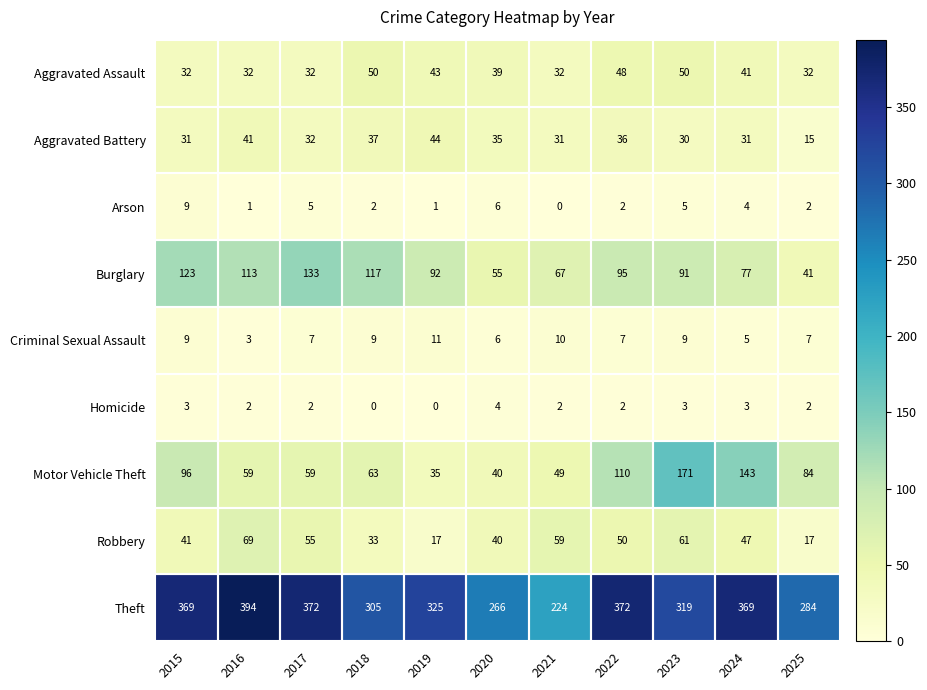

Is it true that Criminal Sexual Assault equals 7 at 2017?

True